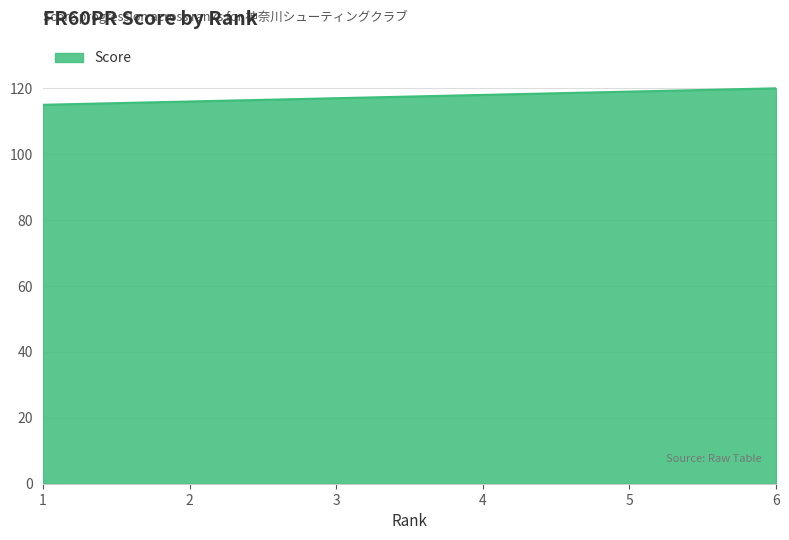

What is the sum of the values at 2 and 3?

233